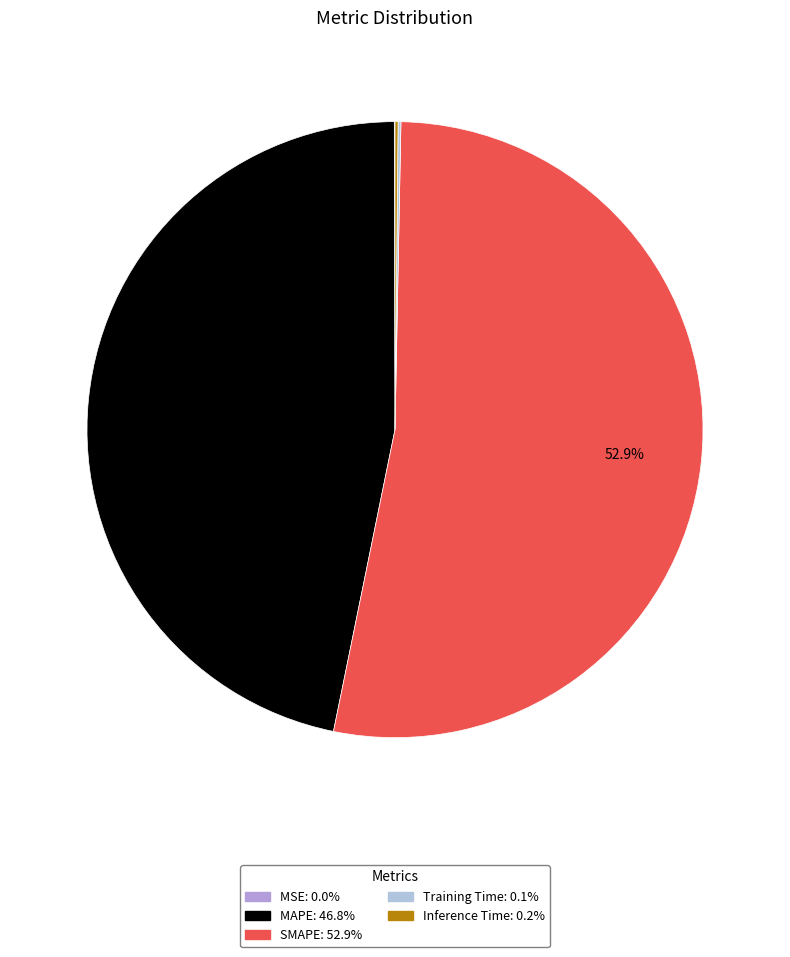

Which slice is the largest?

SMAPE